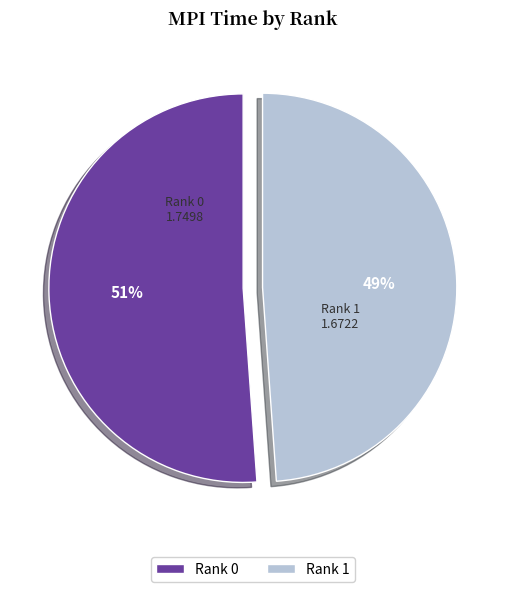

Do Rank 0 and Rank 1 together represent more than half of the pie?

Yes